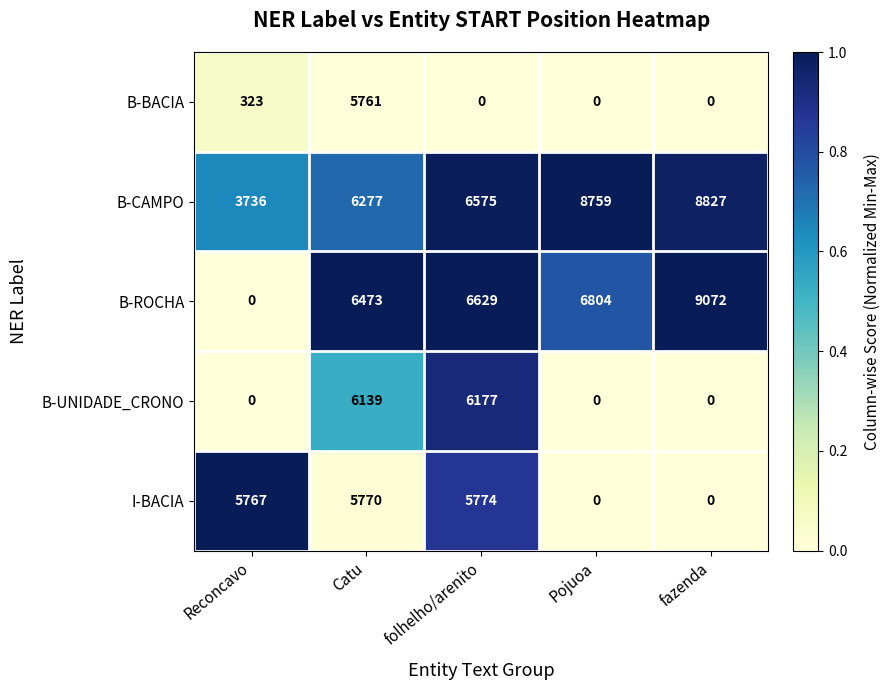

Between Catu and folhelho/arenito, which series saw the biggest shift?

B-BACIA